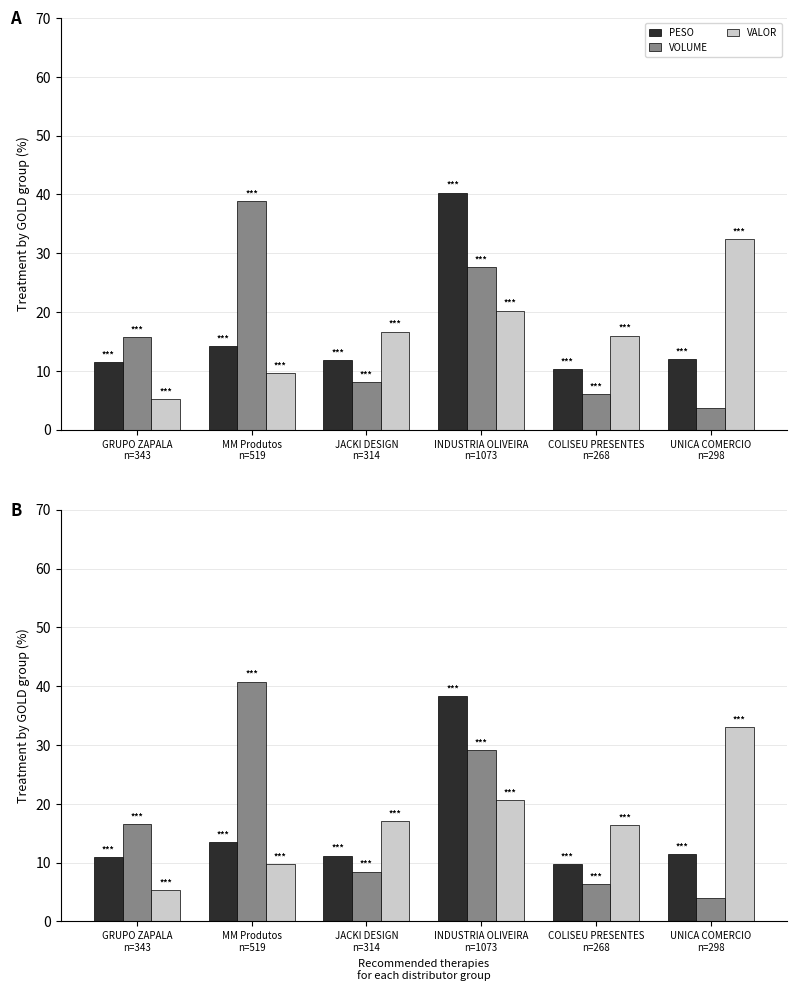

Does the chart contain any negative values?

No